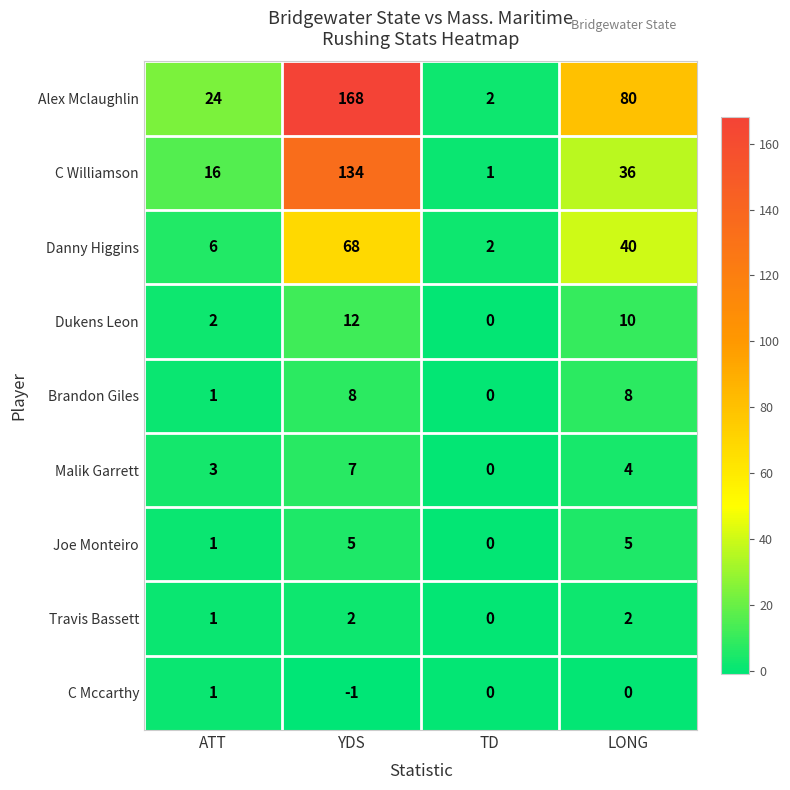

What is the difference between the maximum and minimum values in the C Williamson series?

133